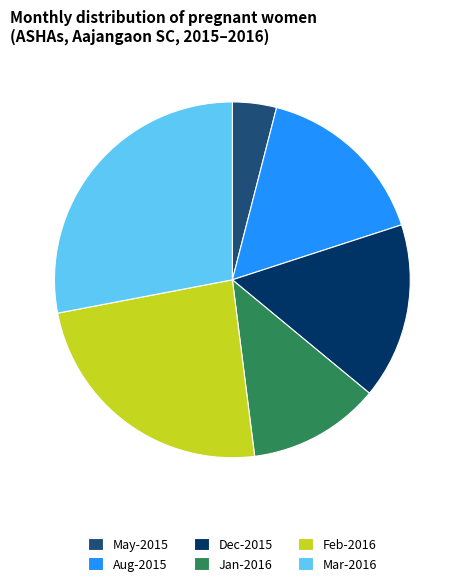

Between Jan-2016 and Dec-2015, which is larger?

Dec-2015